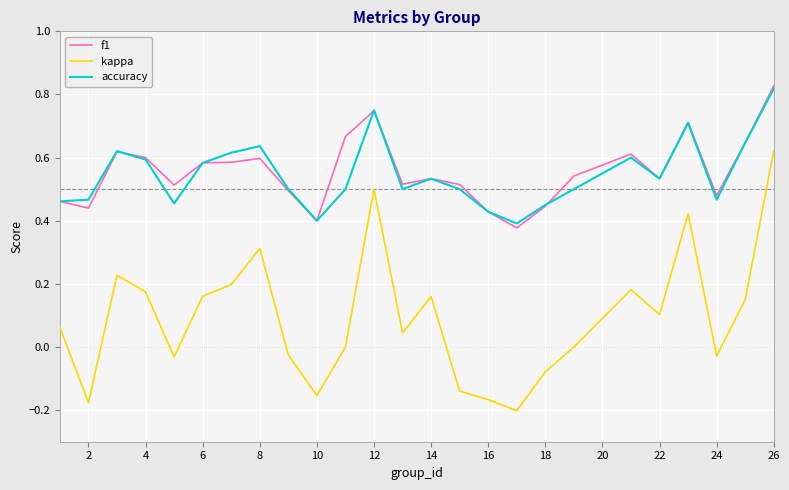

Which series has the widest spread of values?

kappa